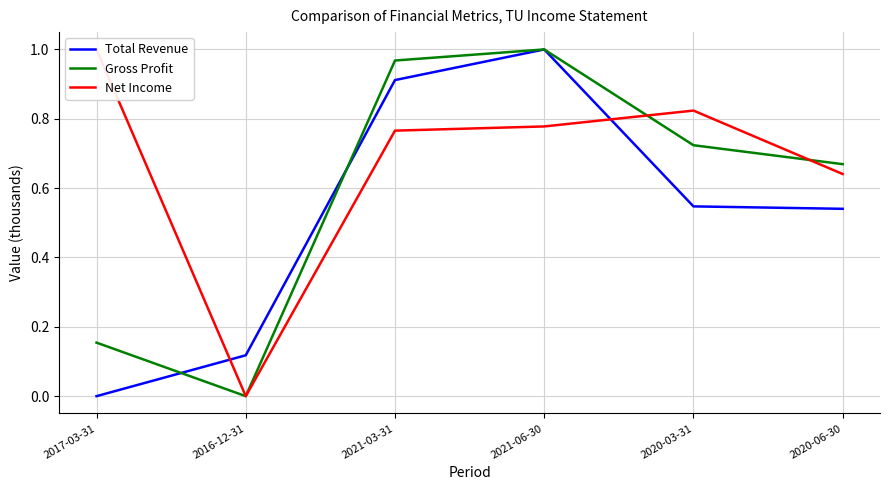

What are all the series names shown in the legend?

Total Revenue, Gross Profit, Net Income